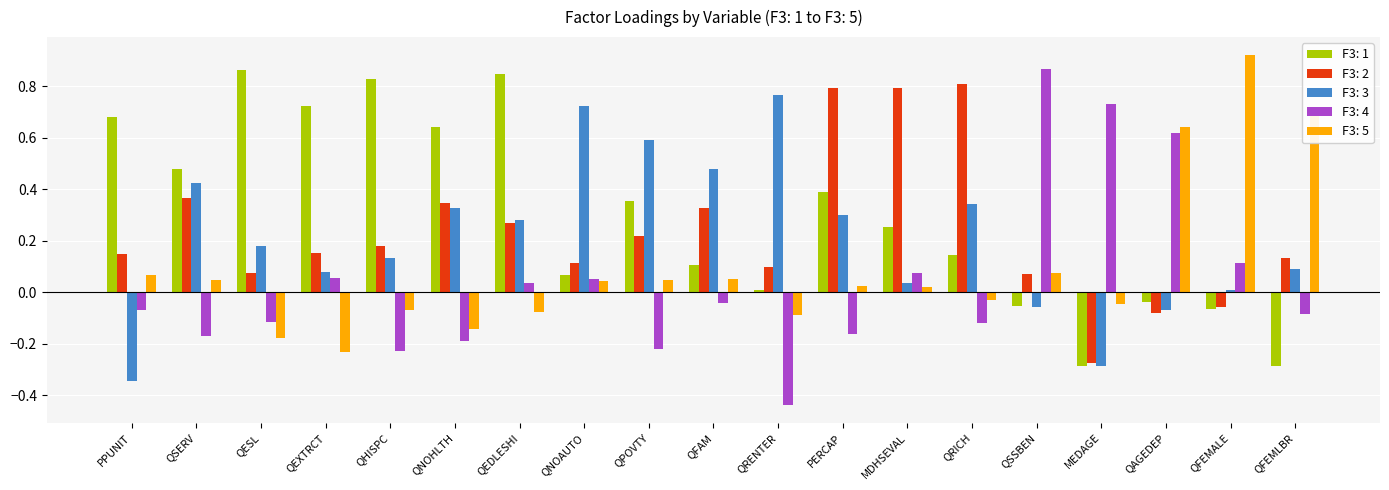

How many bars are there in total?

95